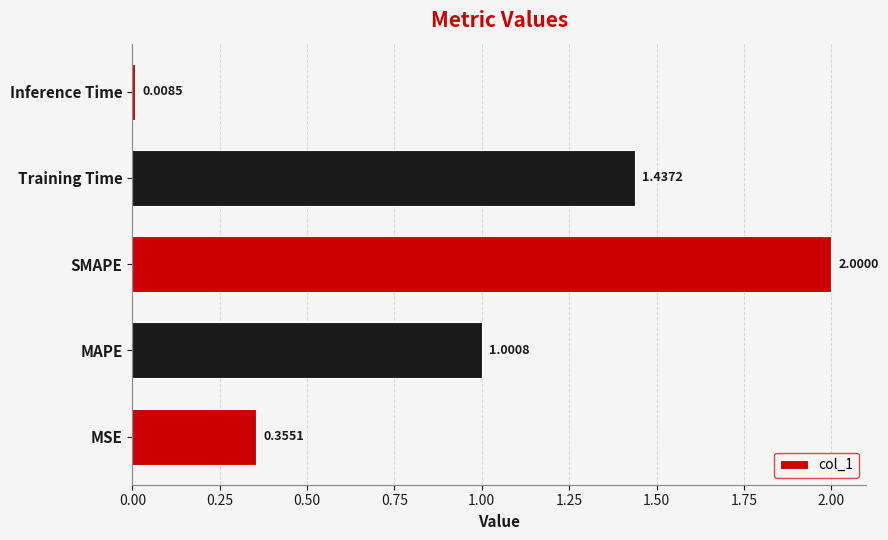

What is the average value?

1.0